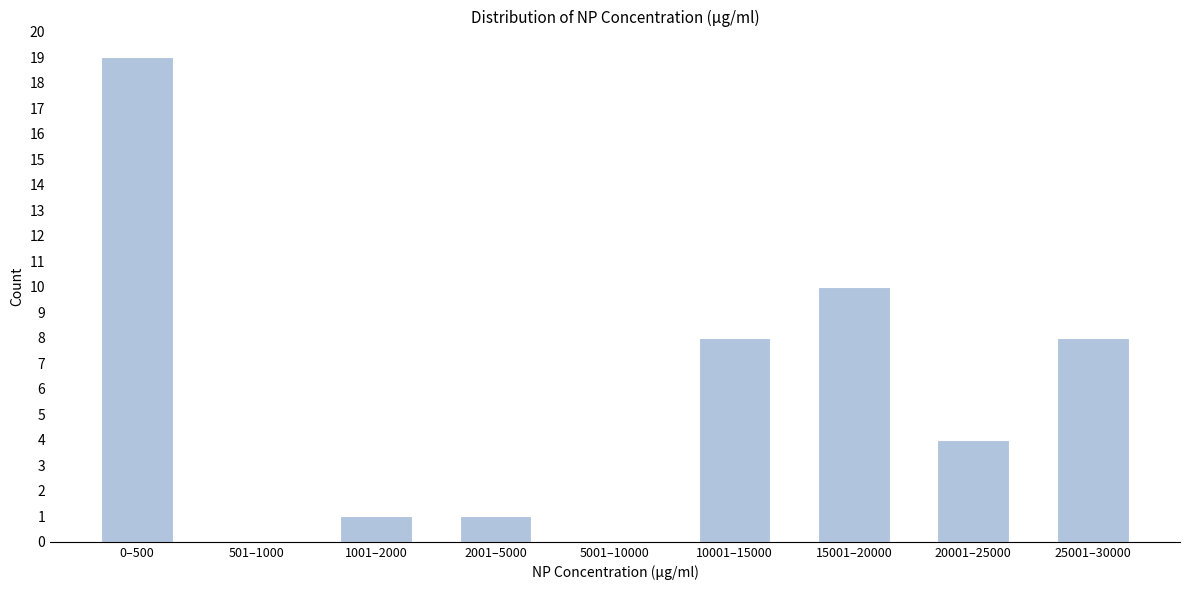

Reading right to left, what are all the values shown in this chart?

25001–30000=8	20001–25000=4	15001–20000=10	10001–15000=8	5001–10000=0	2001–5000=1	1001–2000=1	501–1000=0	0–500=19